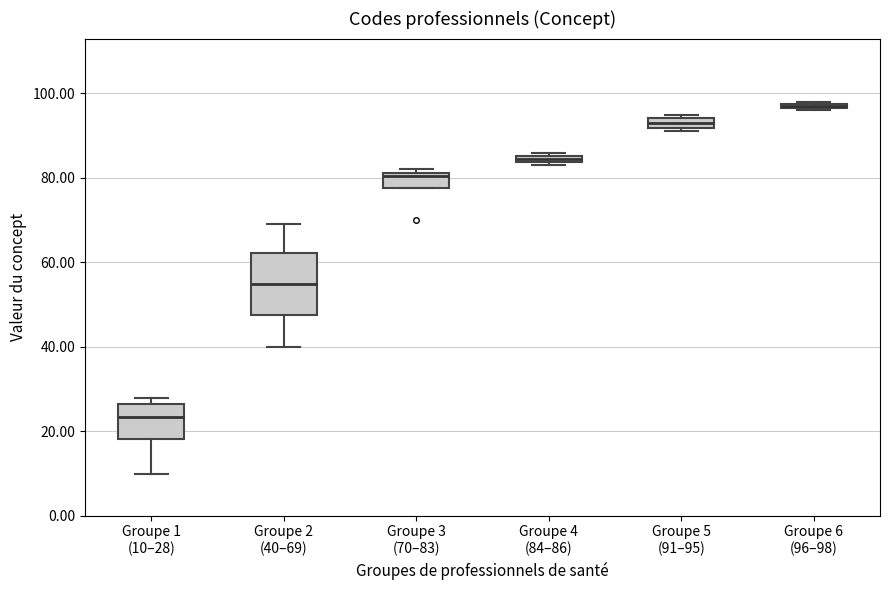

Where does the lower whisker of the box for Groupe 1 (10–28) end on the y-axis? The values are not printed on the chart, so give them approximately, as read against the axis.

10